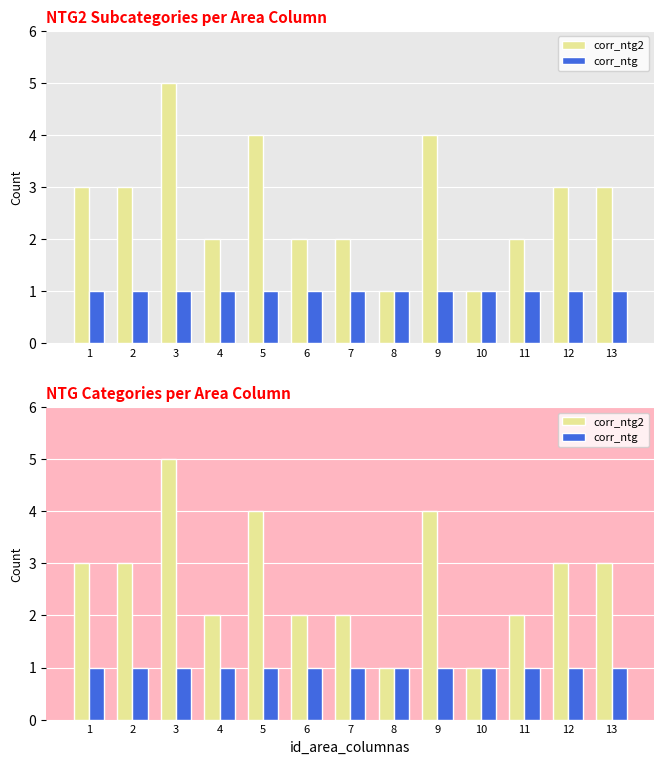

How many data points in corr_ntg2 are above 3?

3